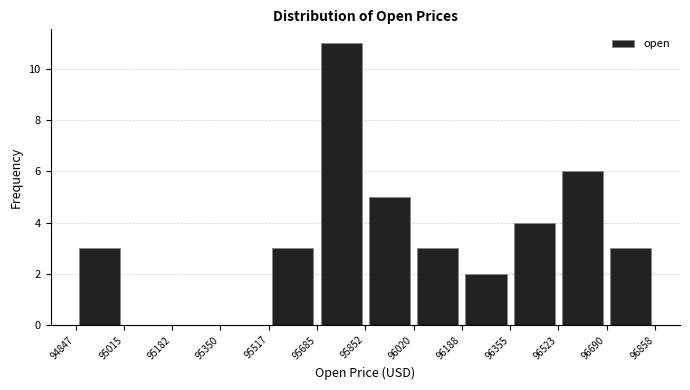

Reading left to right, list every bar in this chart as the range it spans on the x-axis followed by its height. The values are not printed on the chart, so give them approximately, as read against the axis.

94847 to 95015: 3
95015 to 95182: 0
95182 to 95350: 0
95350 to 95517: 0
95517 to 95685: 3
95685 to 95852: 11
95852 to 96020: 5
96020 to 96188: 3
96188 to 96355: 2
96355 to 96523: 4
96523 to 96690: 6
96690 to 96858: 3